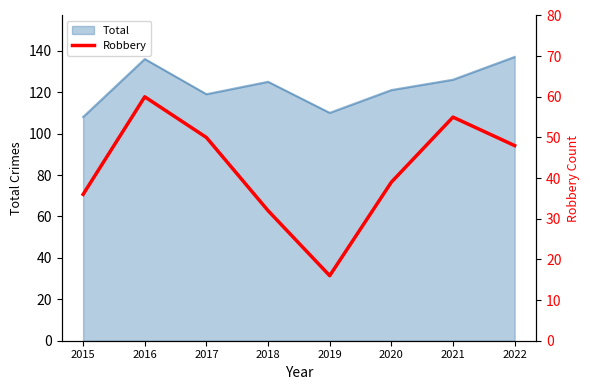

List the labels in order of value, smallest first.

2019, 2018, 2015, 2020, 2022, 2017, 2021, 2016